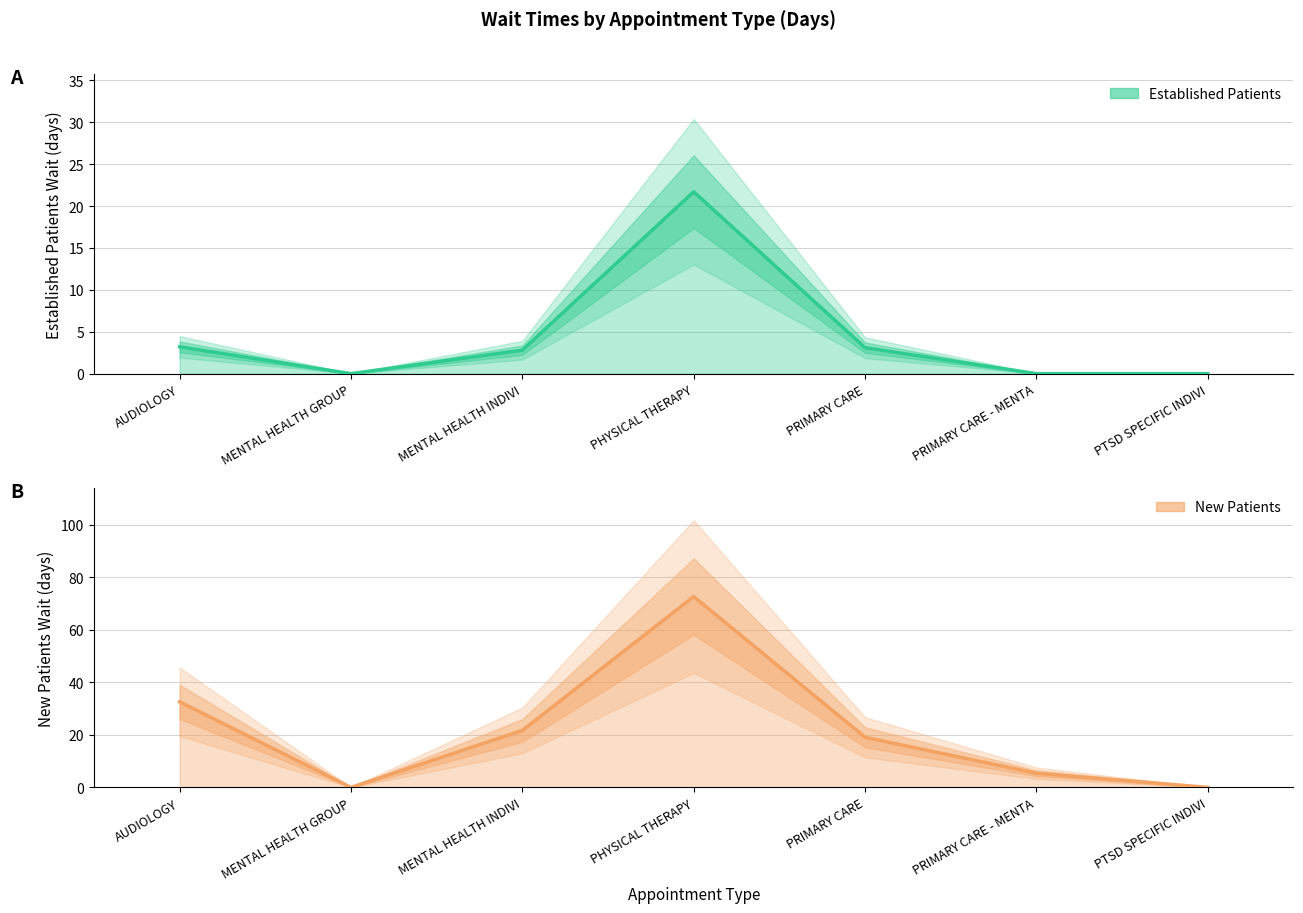

Count the number of categories in the chart.

7